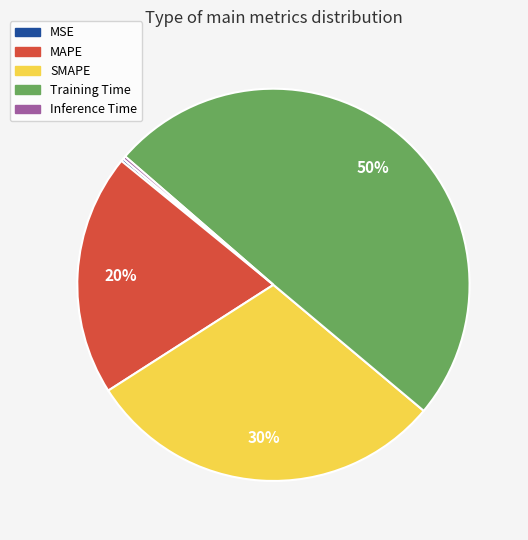

Which category has the biggest portion of the pie?

Training Time